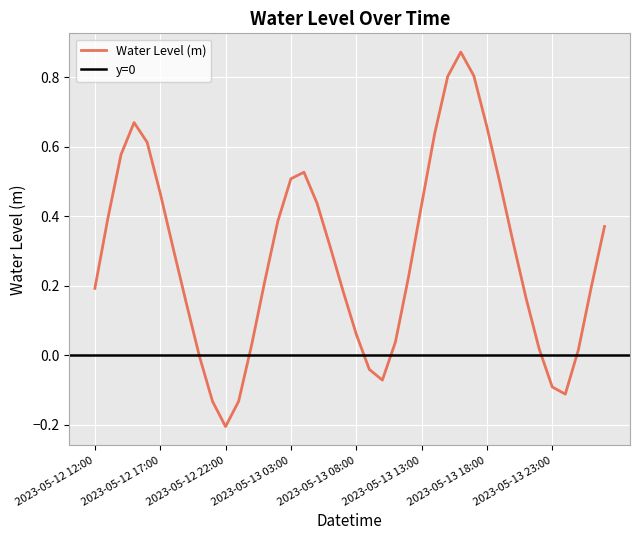

What position from the right is 2023-05-13 15:00?

13